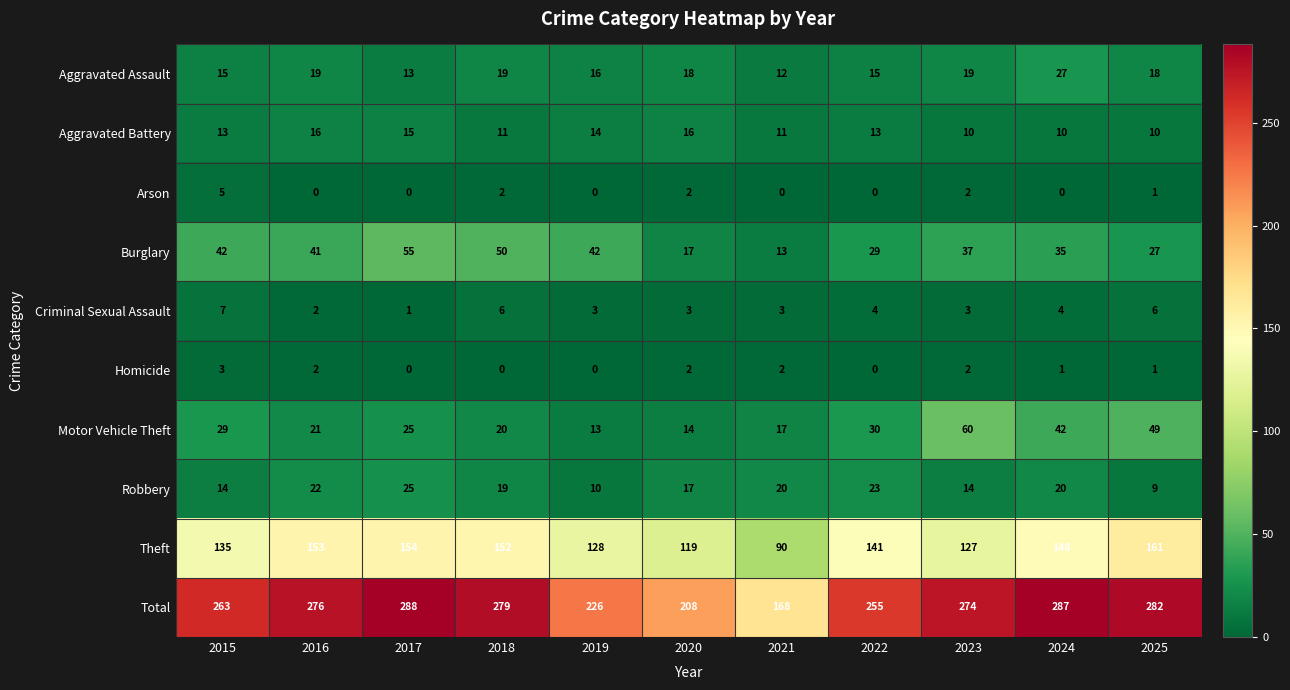

Between 2015 and 2022, which series saw the biggest shift?

Burglary